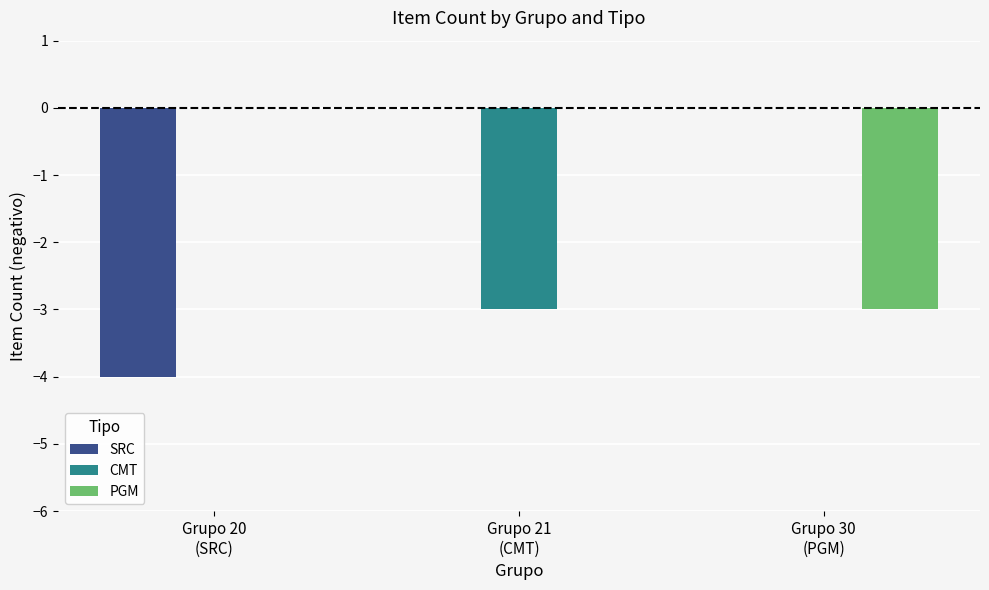

What is the sum of all PGM values?

-3